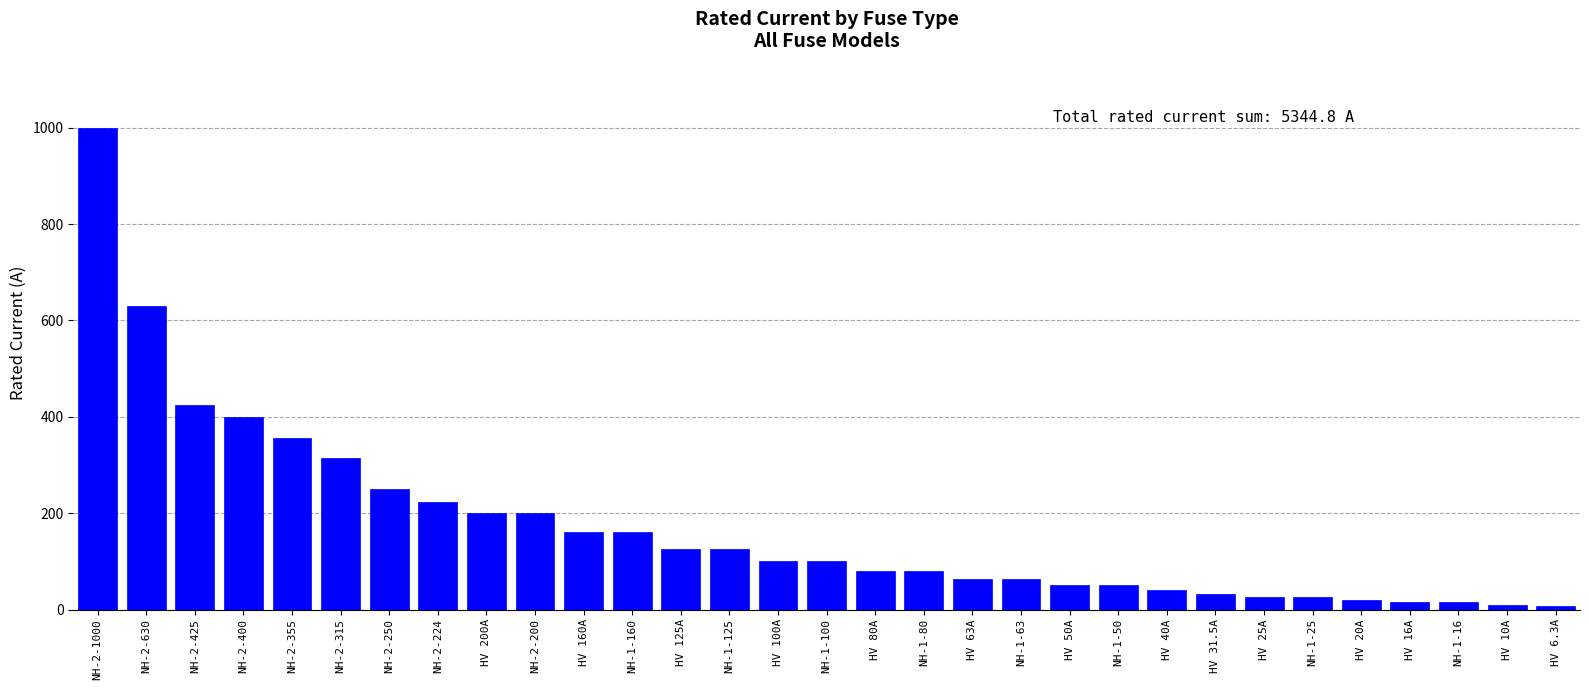

The chart shows a value of 63.0 at NH-1-63. True or false?

True